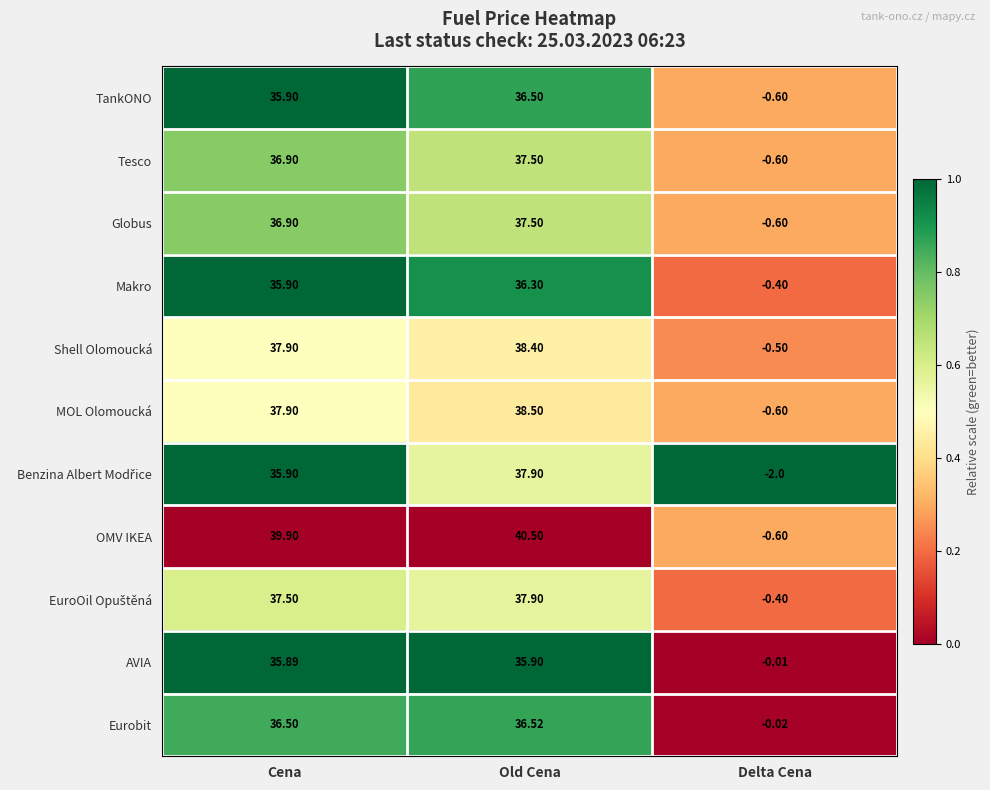

What is the total value across all series at Old Cena?

413.4